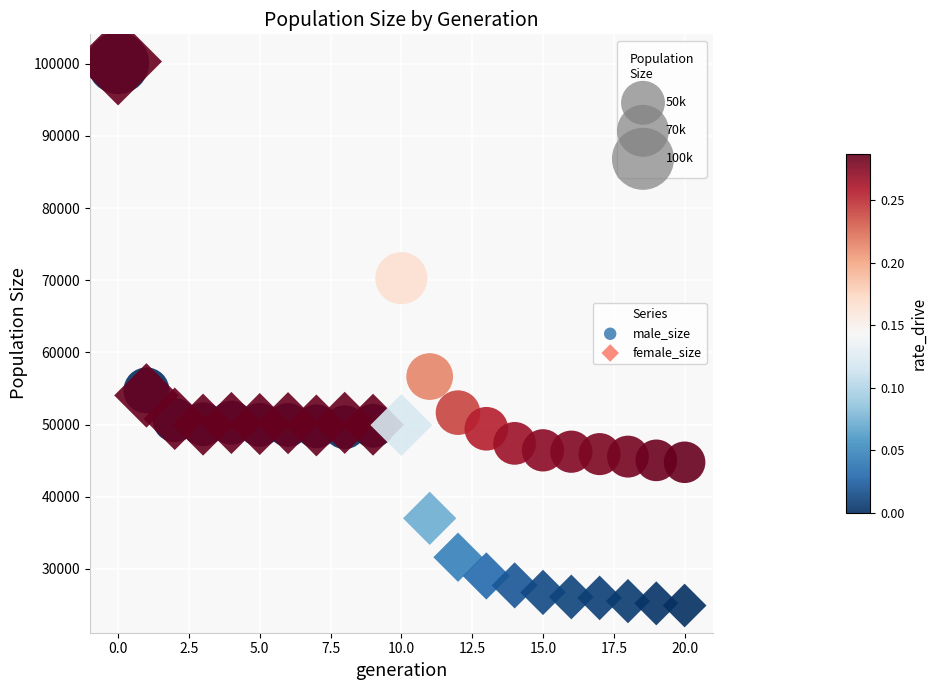

In the male_size series, what Y value is closest to 72436?

70288